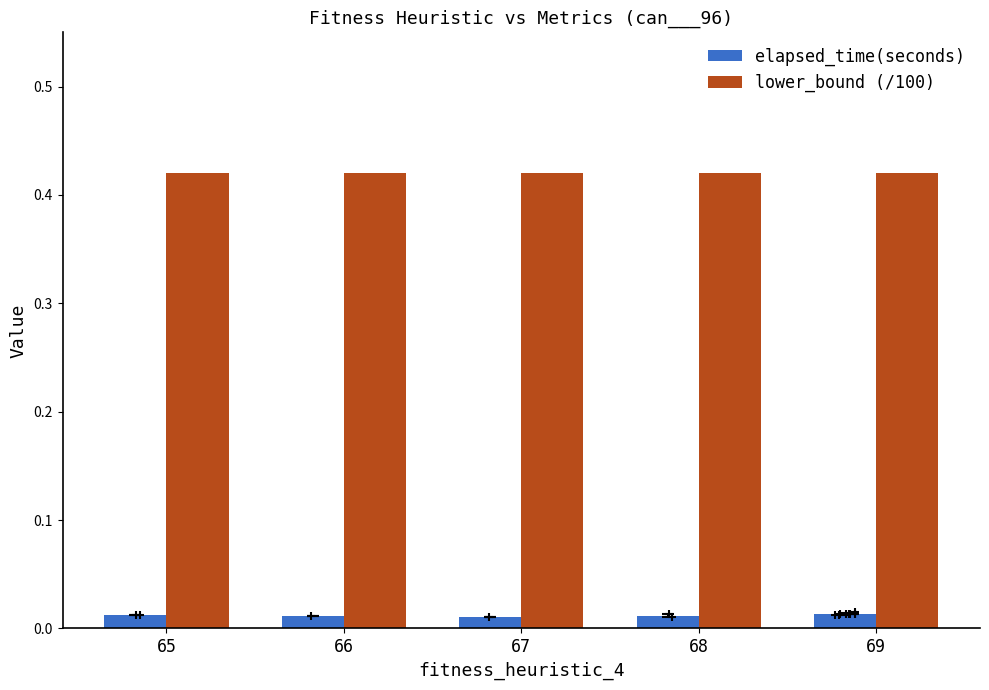

Which series contains the lowest Y value?

elapsed_time(seconds)